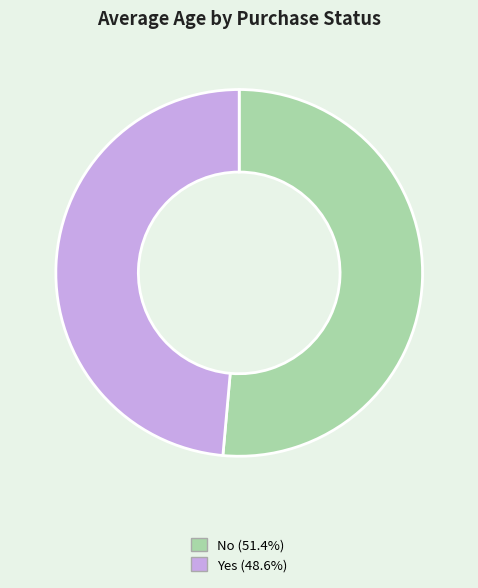

Does any single category account for the majority?

Yes